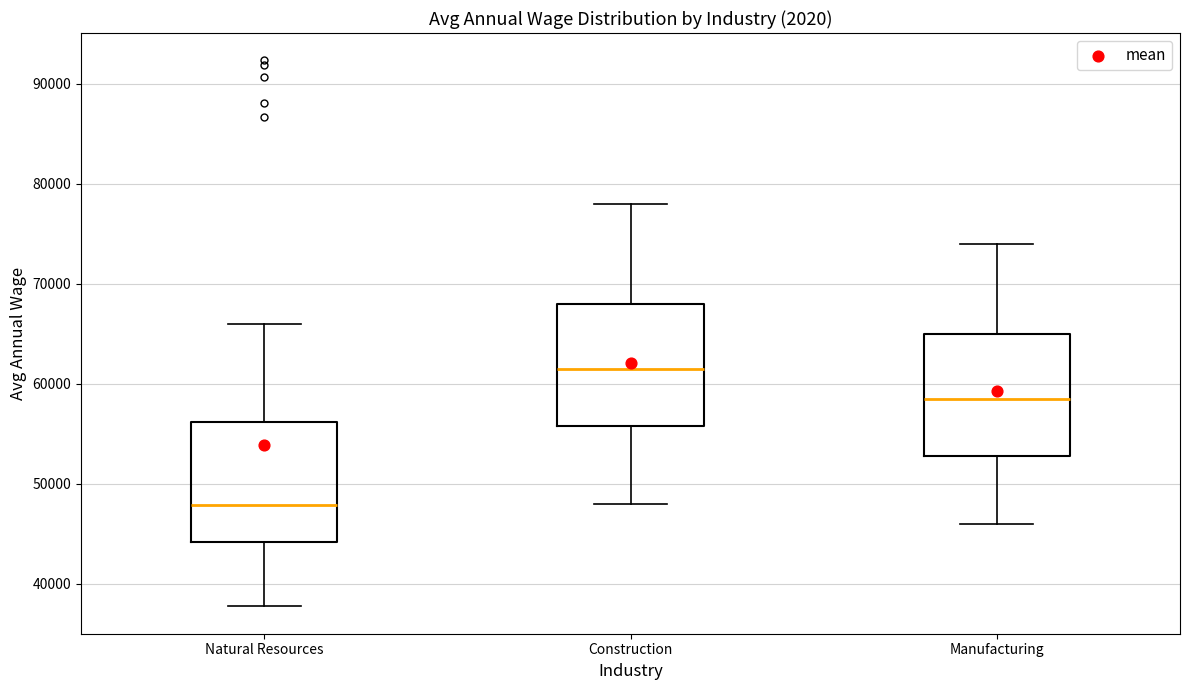

Reading left to right, read every box against the y-axis: the position of its median line, the range the box covers, and the ends of its whiskers. The values are not printed on the chart, so give them approximately, as read against the axis.

Natural Resources: median 48000, box 44000 to 56000, whiskers 38000 to 66000
Construction: median 62000, box 56000 to 68000, whiskers 48000 to 78000
Manufacturing: median 59000, box 53000 to 65000, whiskers 46000 to 74000